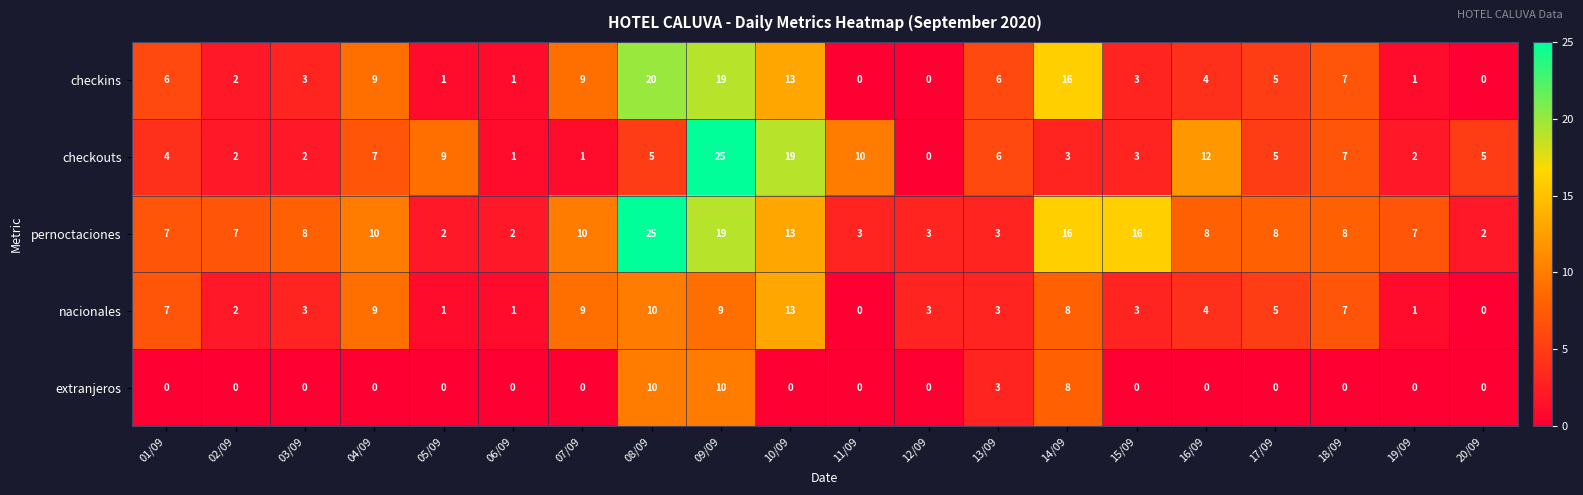

Count the number of data series in this chart.

5